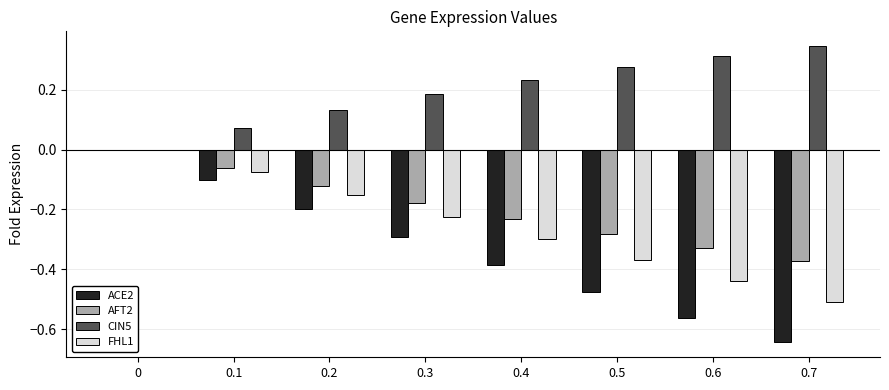

What is the sum of all CIN5 values?

1.6